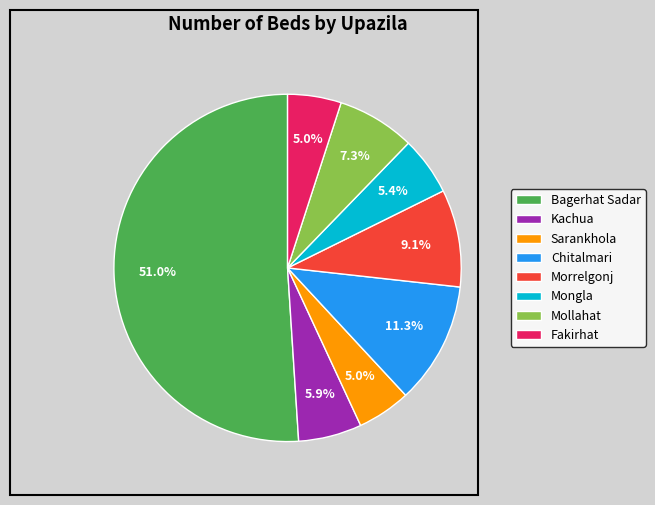

What portion of the pie excludes Kachua?

94.1%